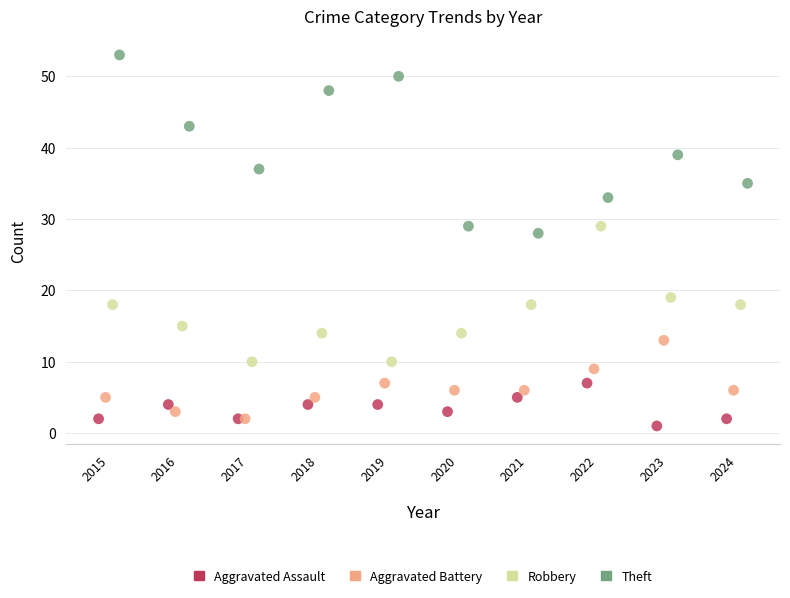

What are all the series names shown in the legend?

Aggravated Assault, Aggravated Battery, Robbery, Theft